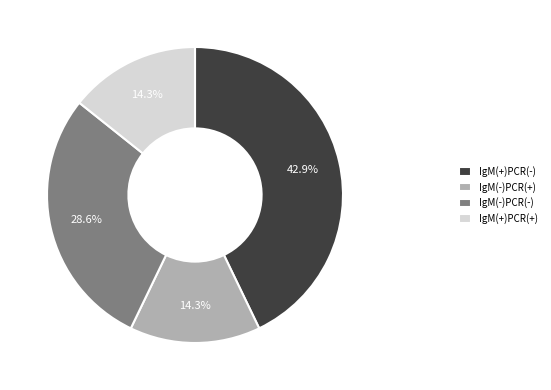

Does any single category account for the majority?

No